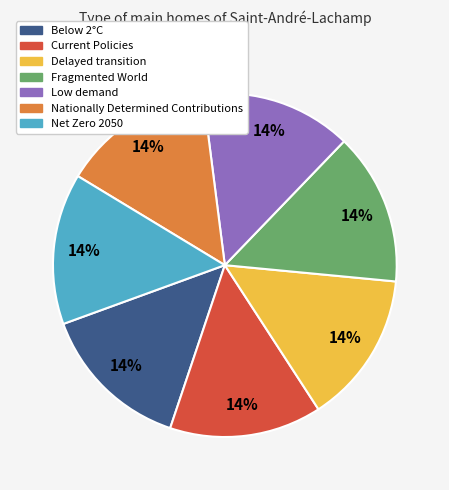

Is there any slice that represents more than half of the pie?

No